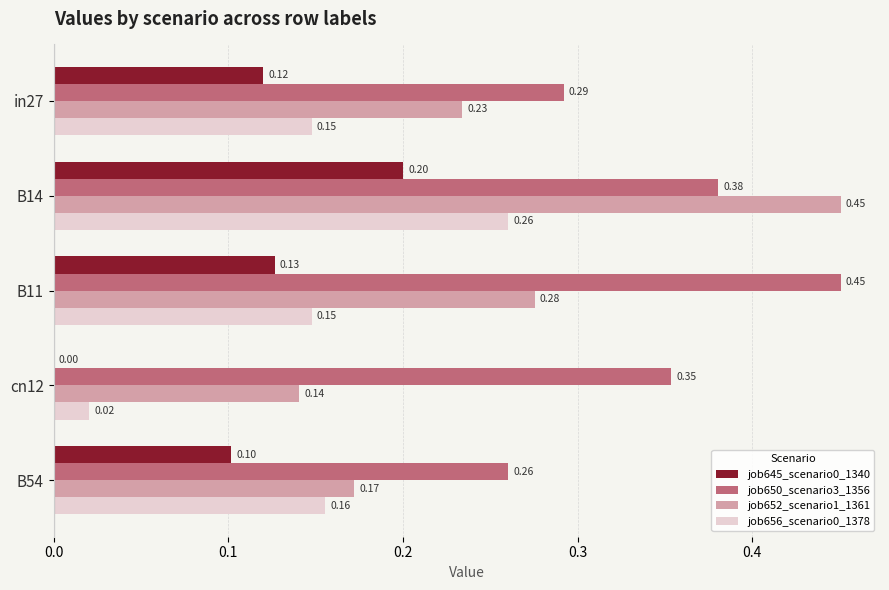

At which category is the sum across all series the highest?

B14